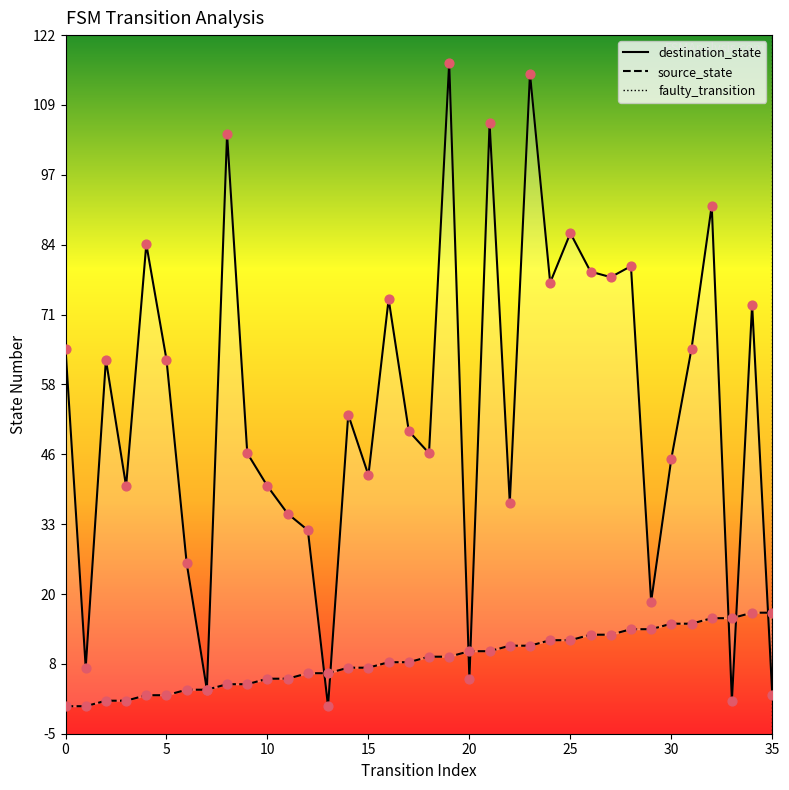

Which series reaches the minimum Y coordinate?

source_state